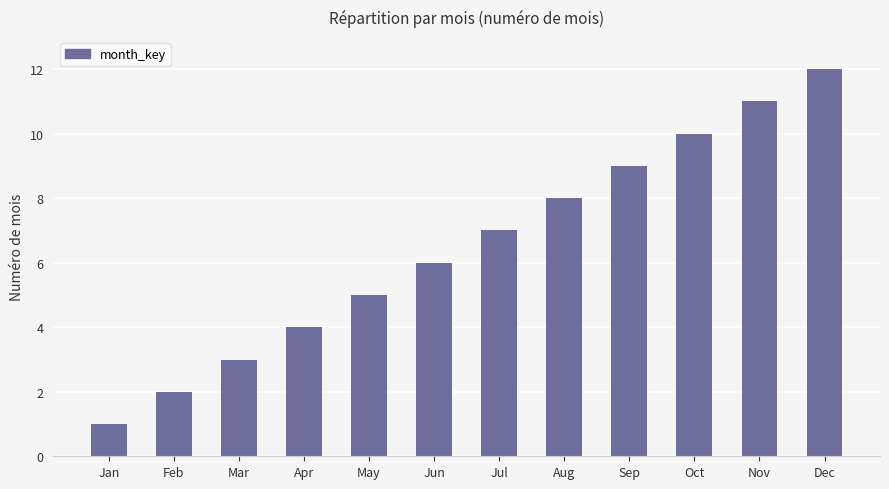

What is the value of the 10th bar from the left?

10